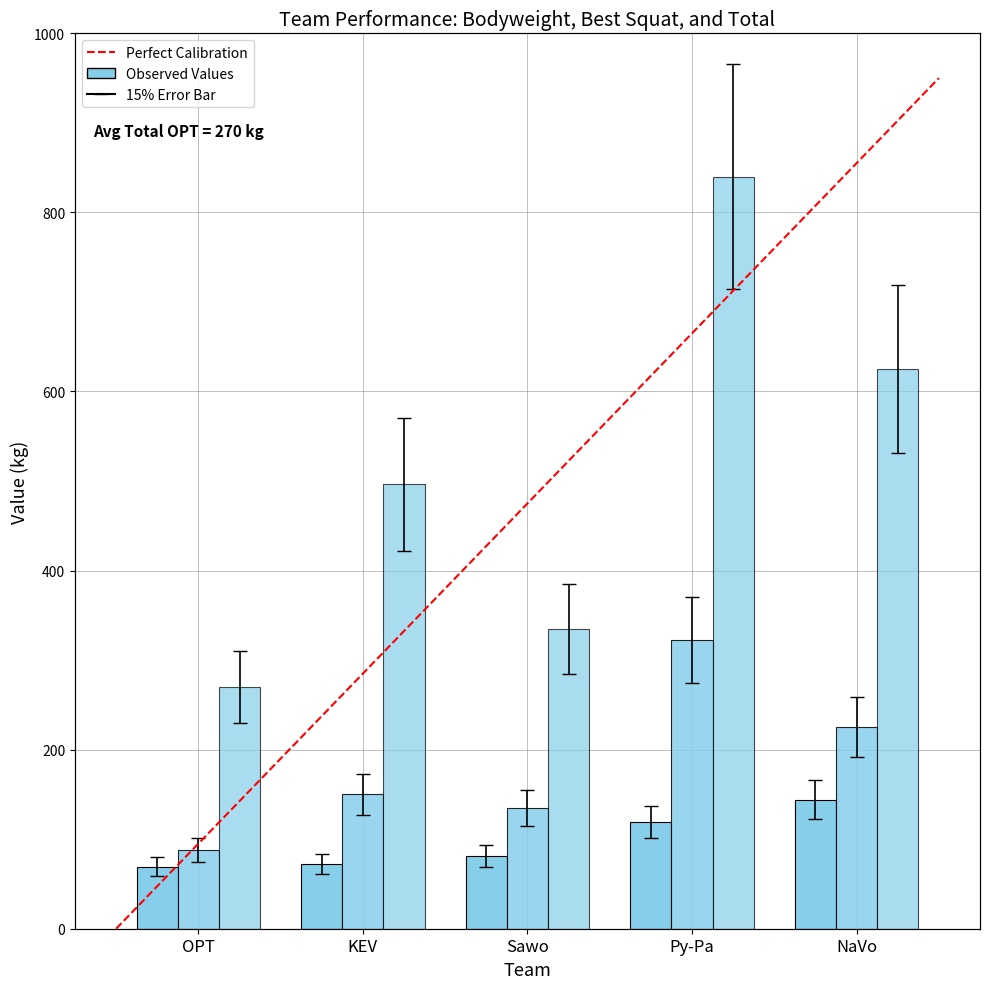

What is the difference between the Best3SquatKg values at KEV and Sawo?

15.0